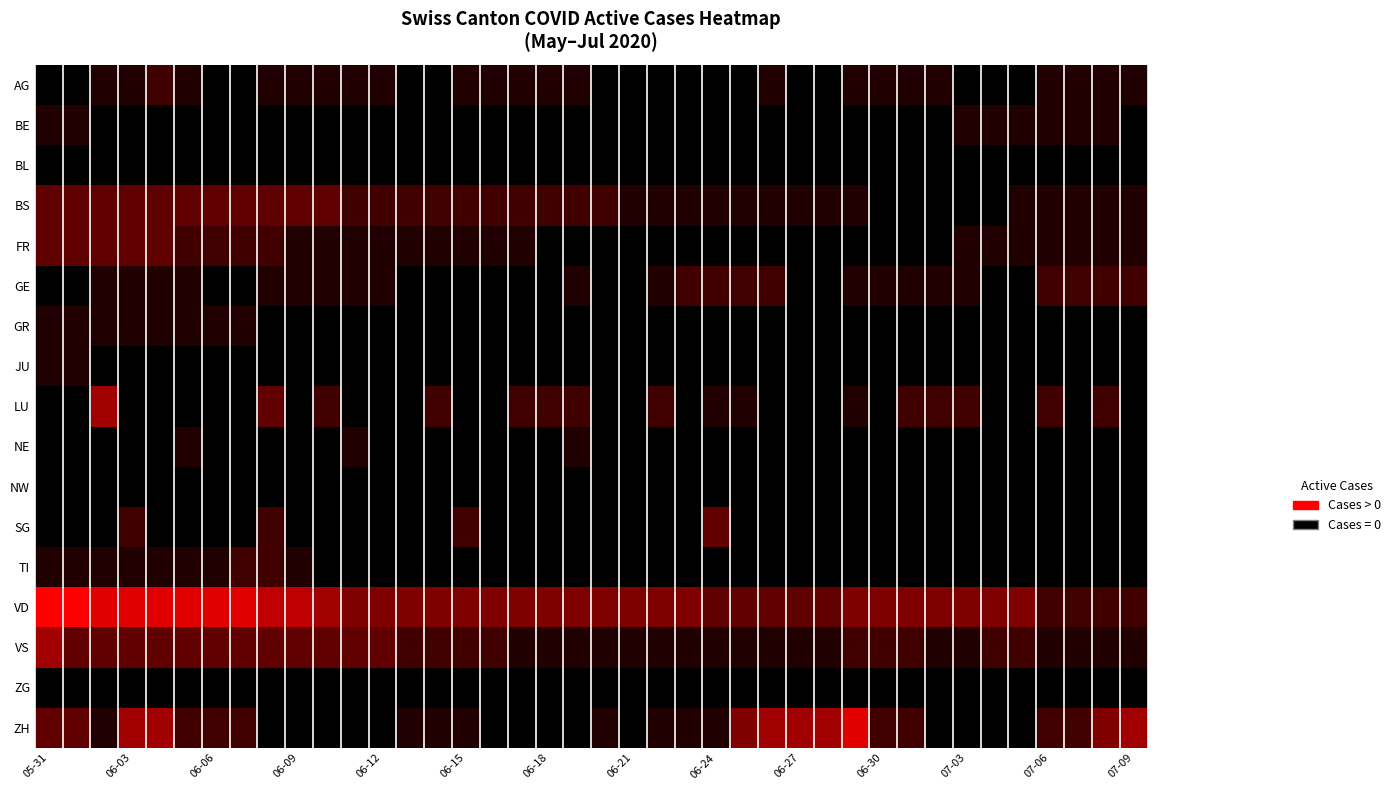

How many series are shown in this chart?

17